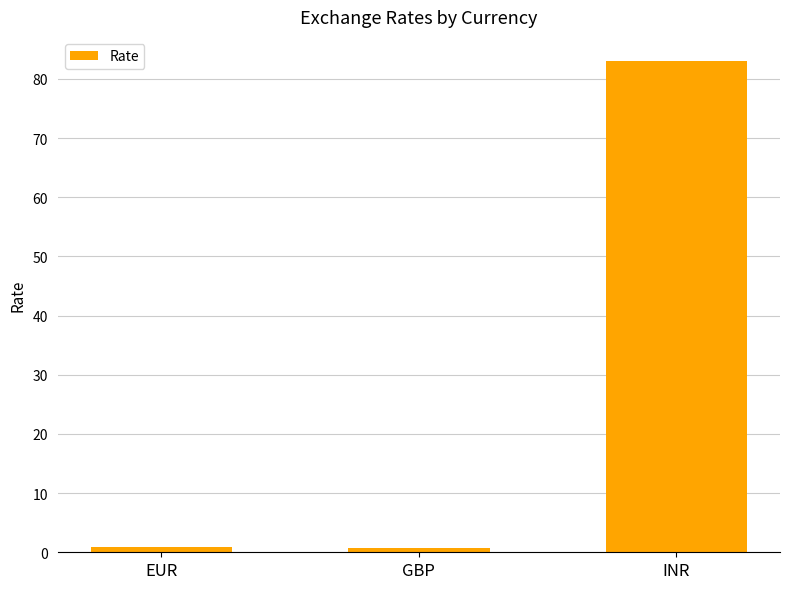

Does the chart contain stacked bars?

No